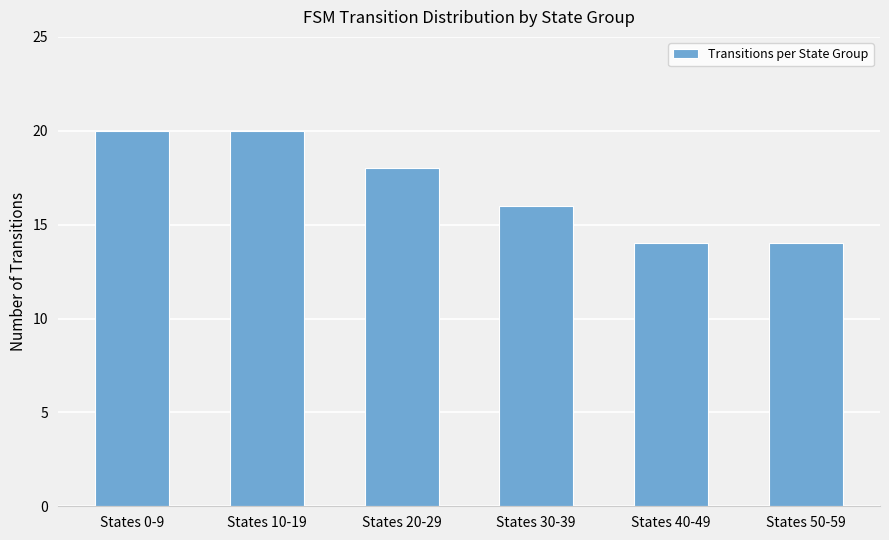

How many series are shown in this chart?

1